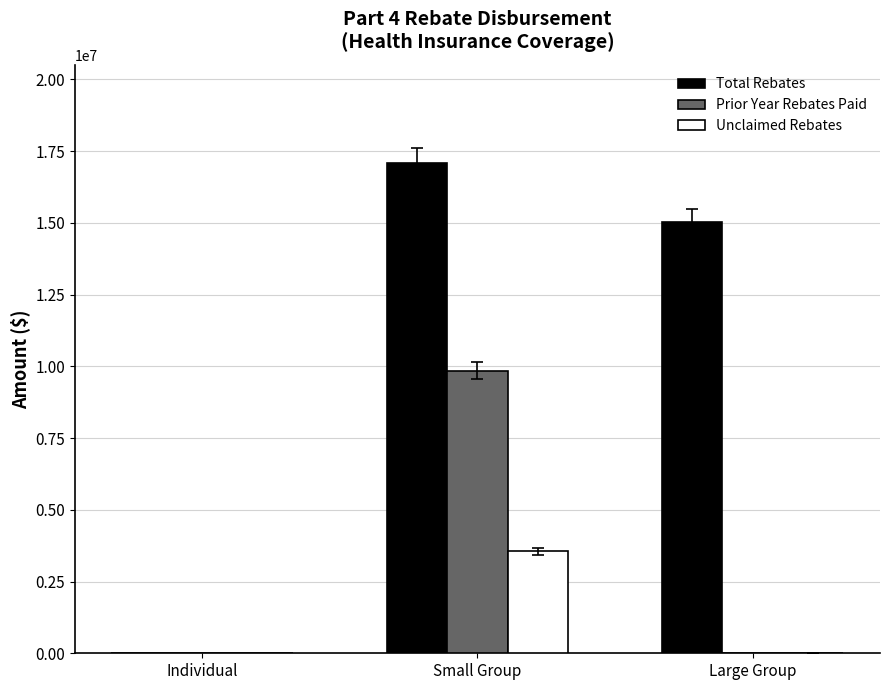

True or false: Total Rebates has a value of 6478536.6 at Individual.

False